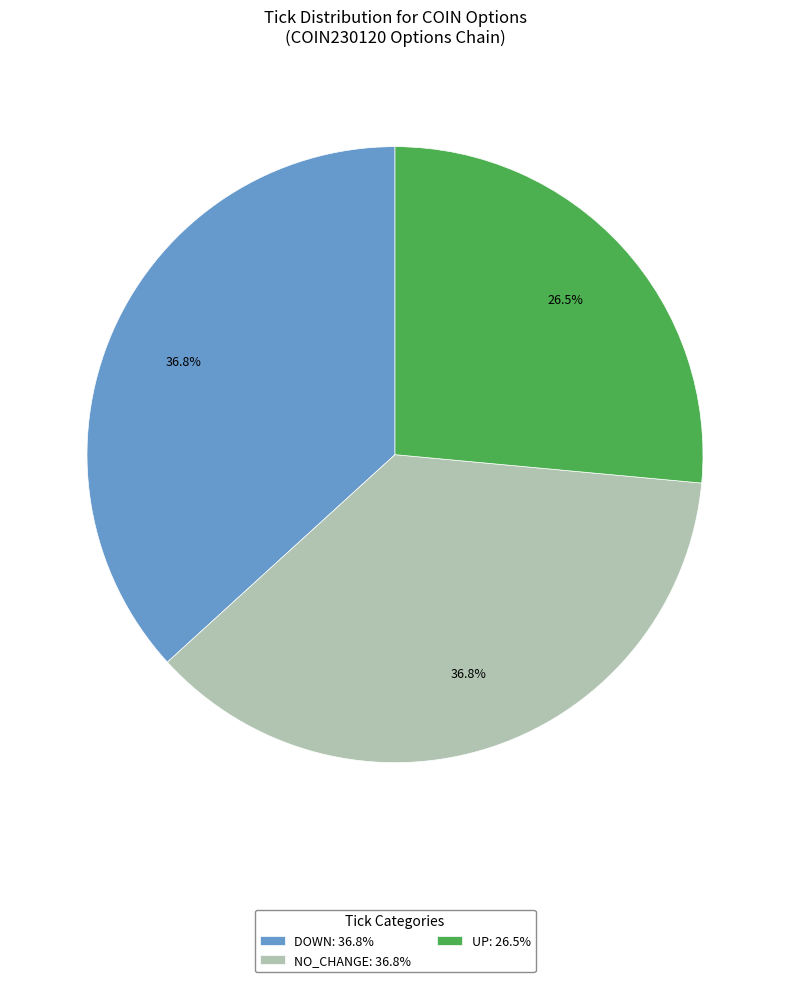

Does DOWN: 36.8% represent more than half of the total?

No